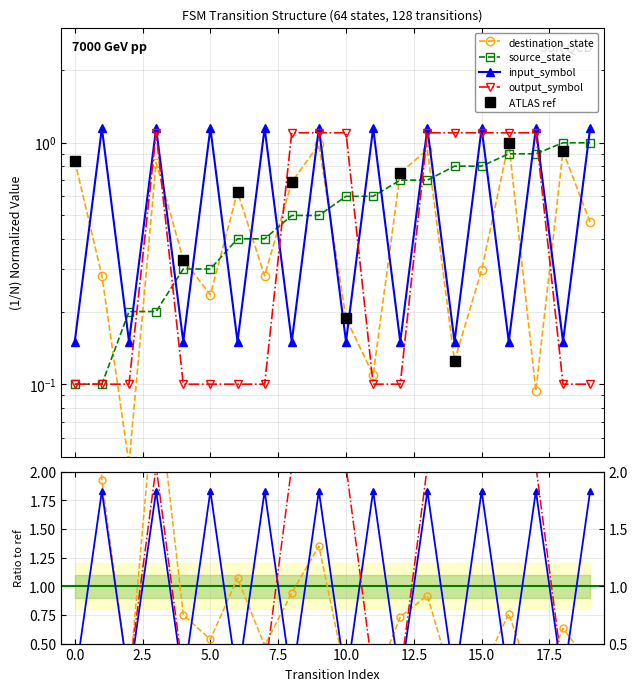

Which series has the largest range (max minus min)?

input_symbol_num